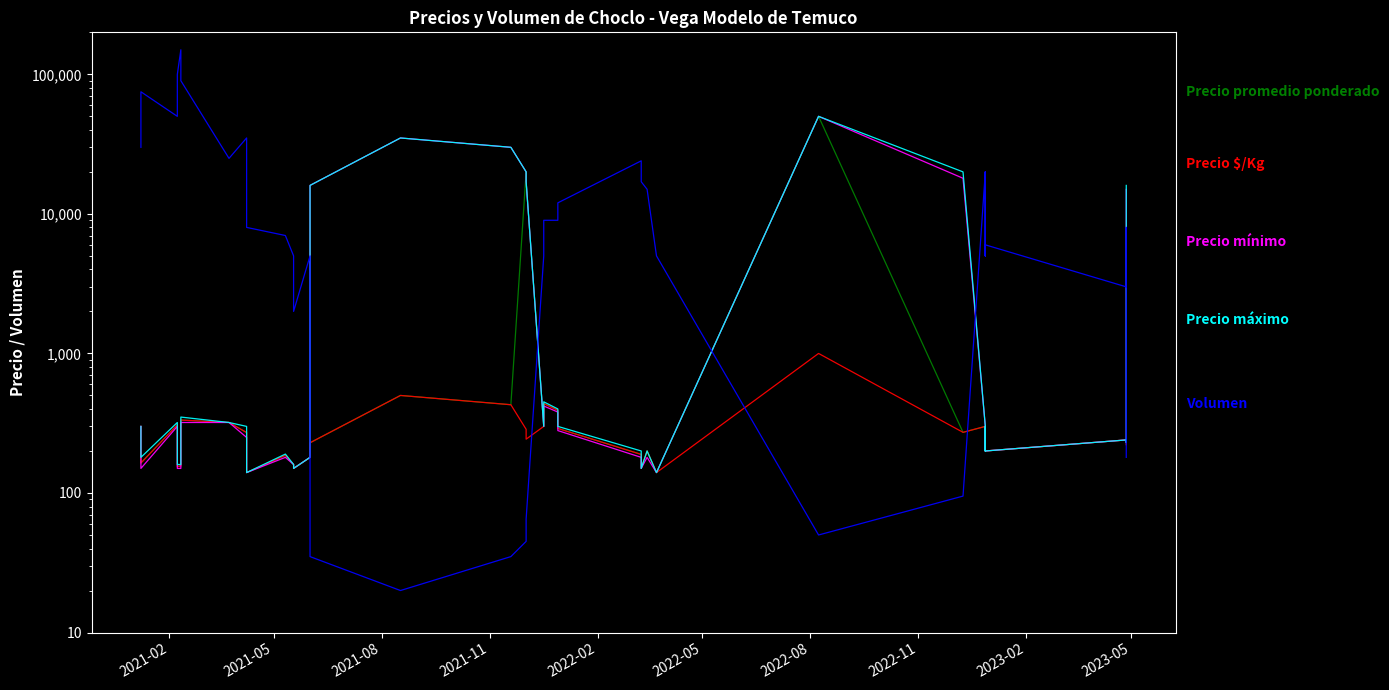

In Volumen, how many points are higher than both neighbors (excluding endpoints)?

9